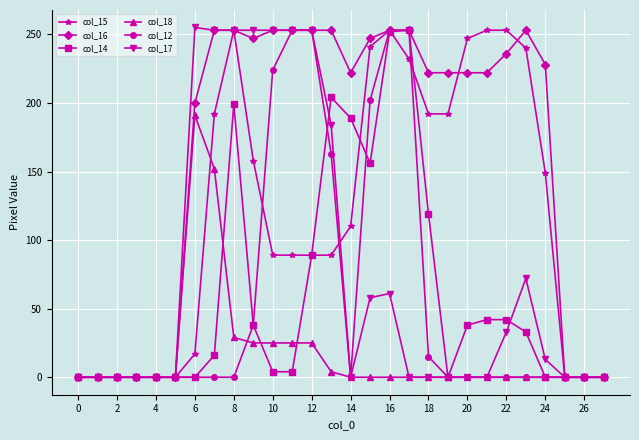

At how many categories does at least one series exceed 144?

19